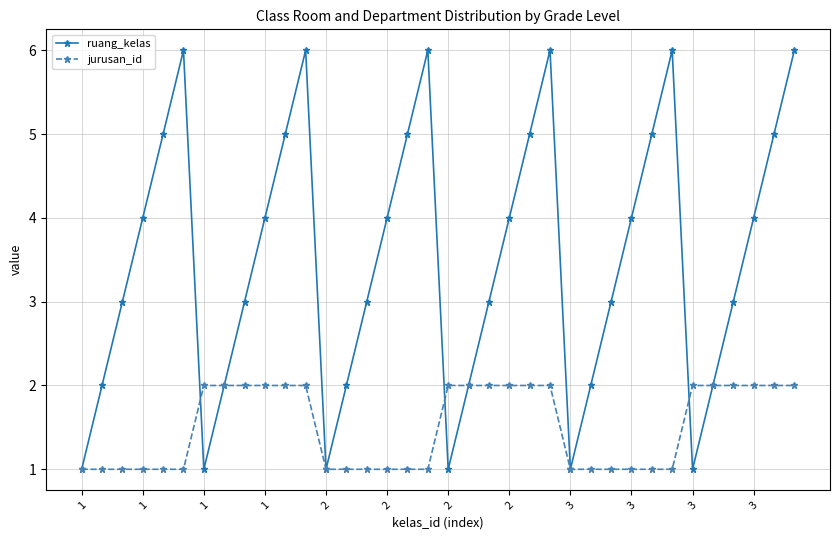

Rank the series by their maximum value, from lowest to highest.

jurusan_id, ruang_kelas